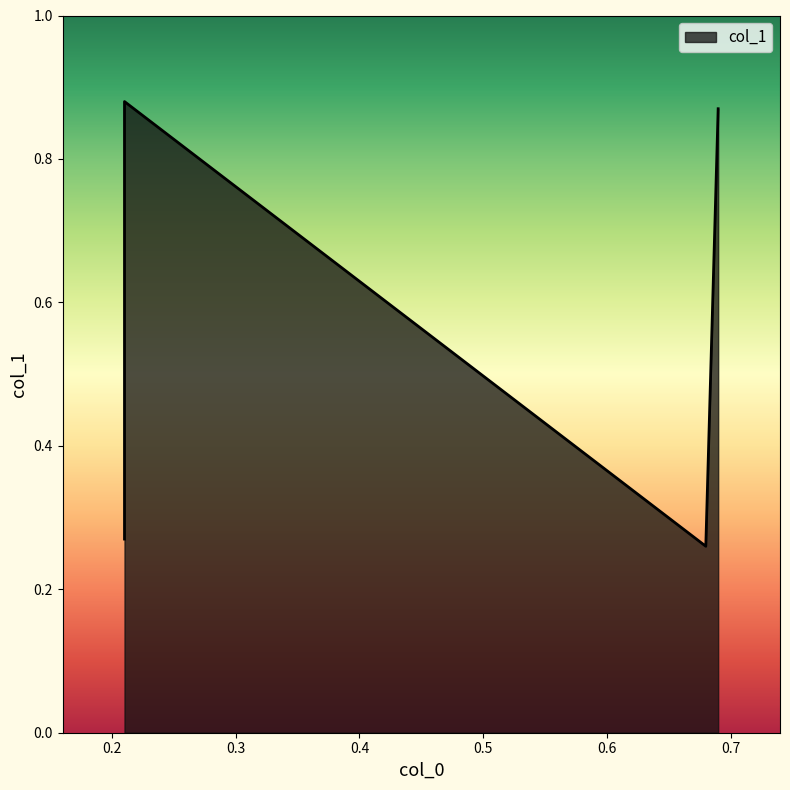

Count the values in the range 0 to 1.

4